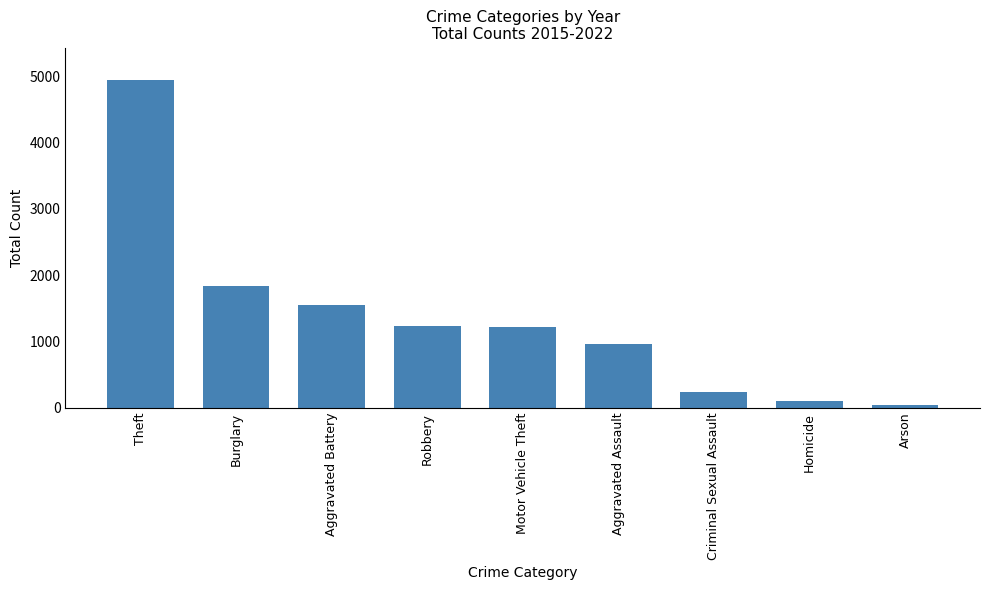

Reading left to right, extract all data points from this chart.

Theft=4936	Burglary=1844	Aggravated Battery=1556	Robbery=1241	Motor Vehicle Theft=1217	Aggravated Assault=957	Criminal Sexual Assault=235	Homicide=100	Arson=39